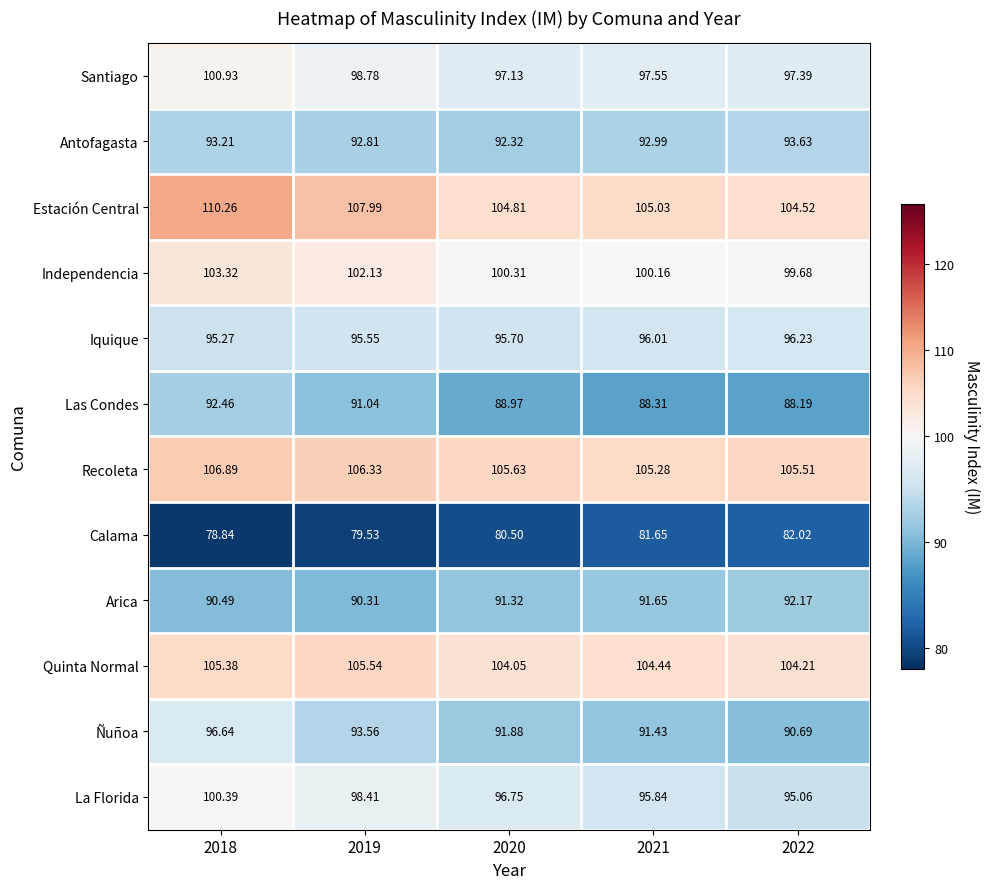

Which series changed the most between 2018 and 2020?

Estación Central